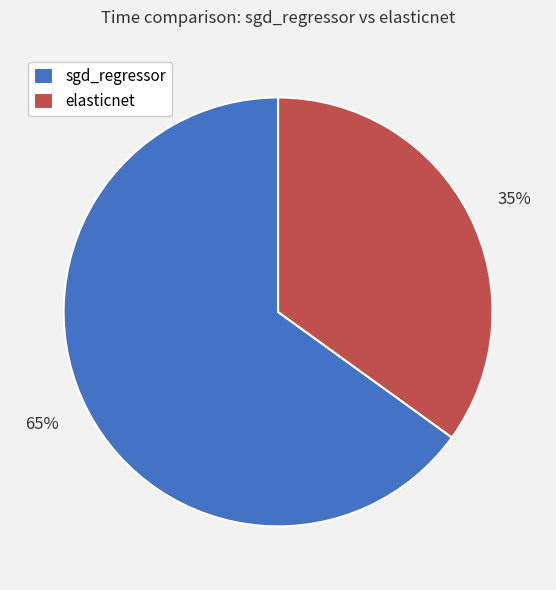

How many slices are in this pie chart?

2